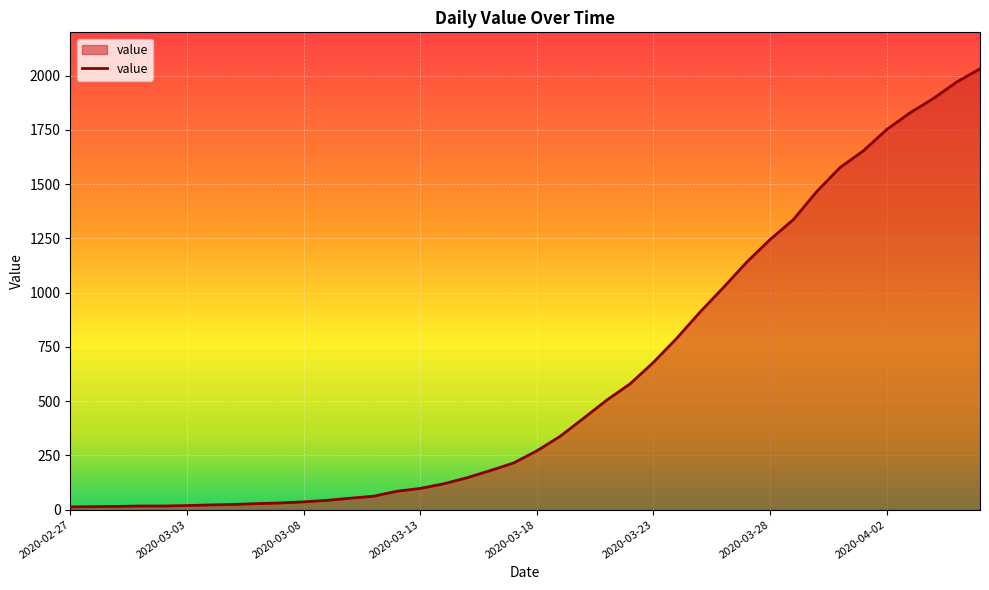

What is the maximum value shown in the chart?

2032